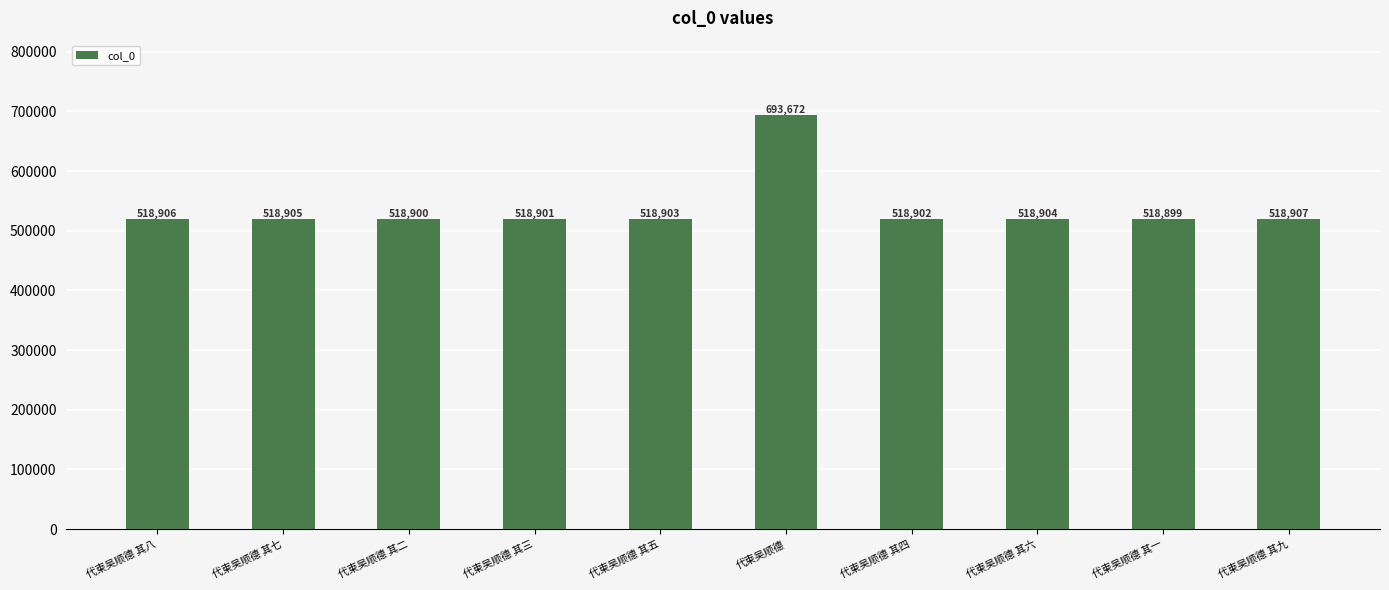

The chart shows a value of 518907 at 代柬吴顺德 其九. True or false?

True